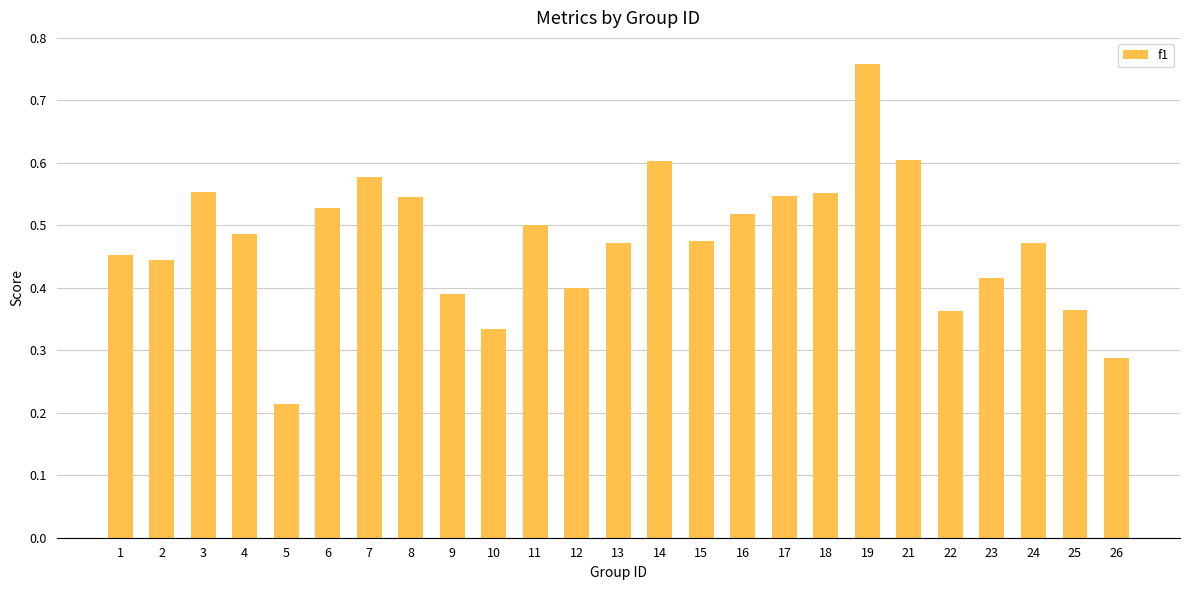

How many bars are there in total?

25